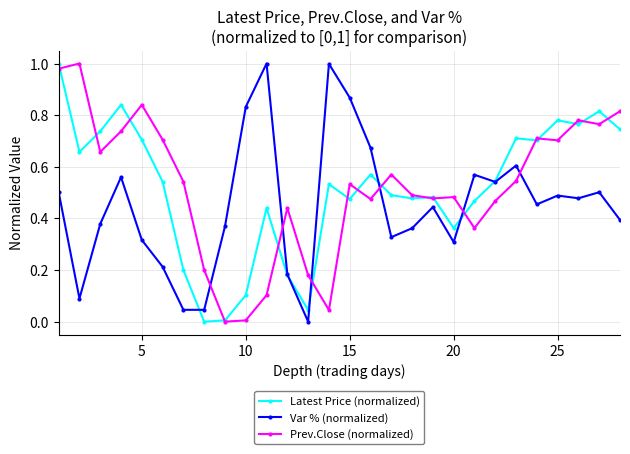

True or false: Prev.Close (normalized) has more than 2 points higher than both neighbors.

True